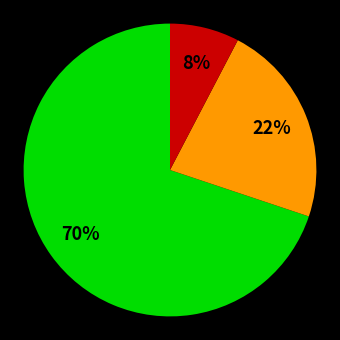

How many slices are in this pie chart?

3